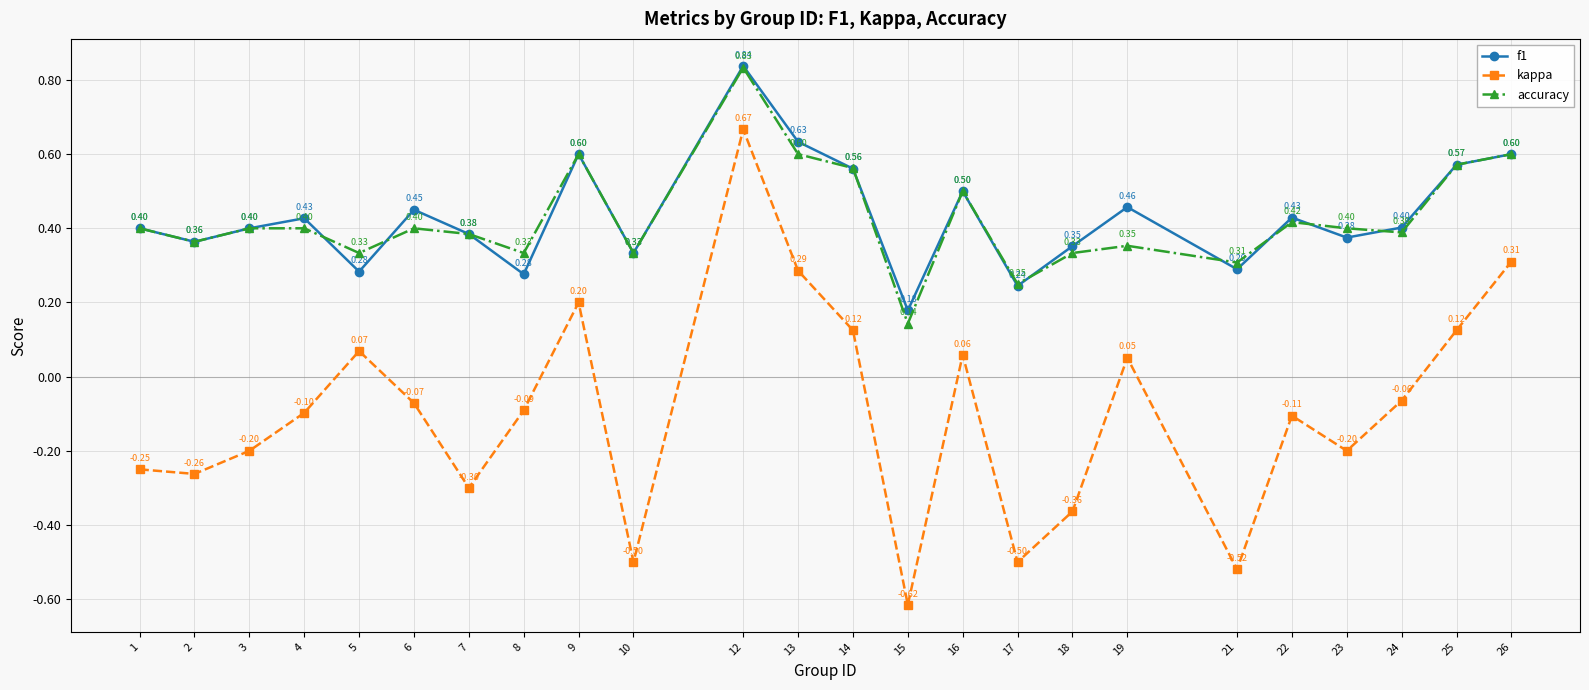

Where is the first local minimum for kappa?

2